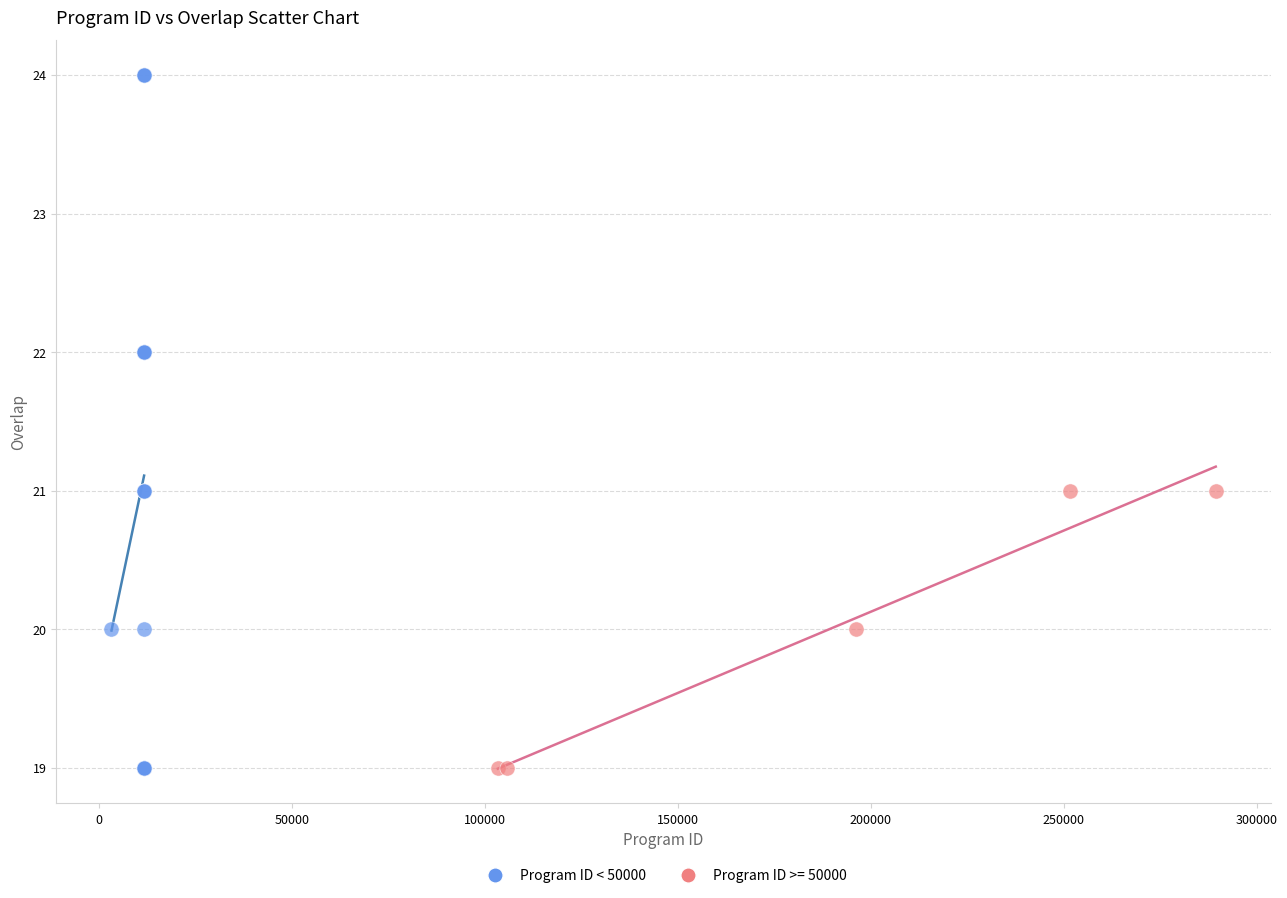

Which series reaches the maximum Y coordinate?

Program ID < 50000